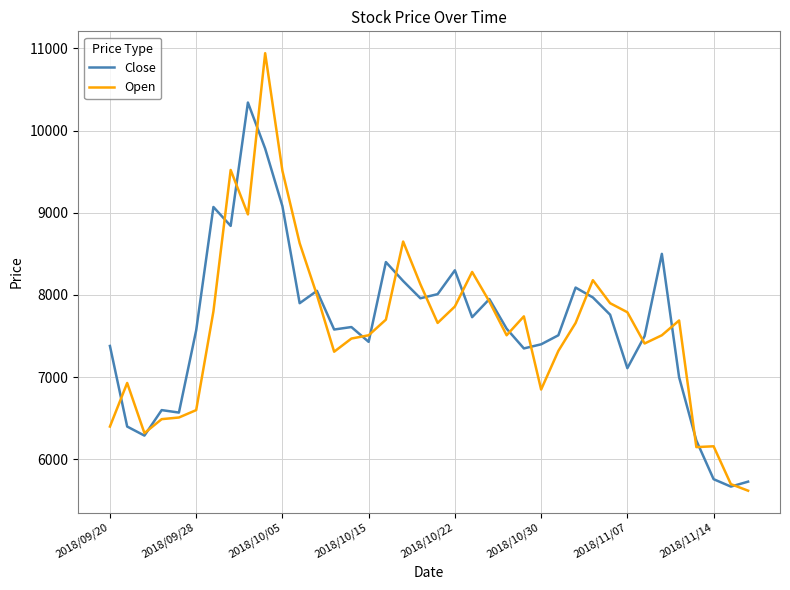

What are all the series names shown in the legend?

Close, Open